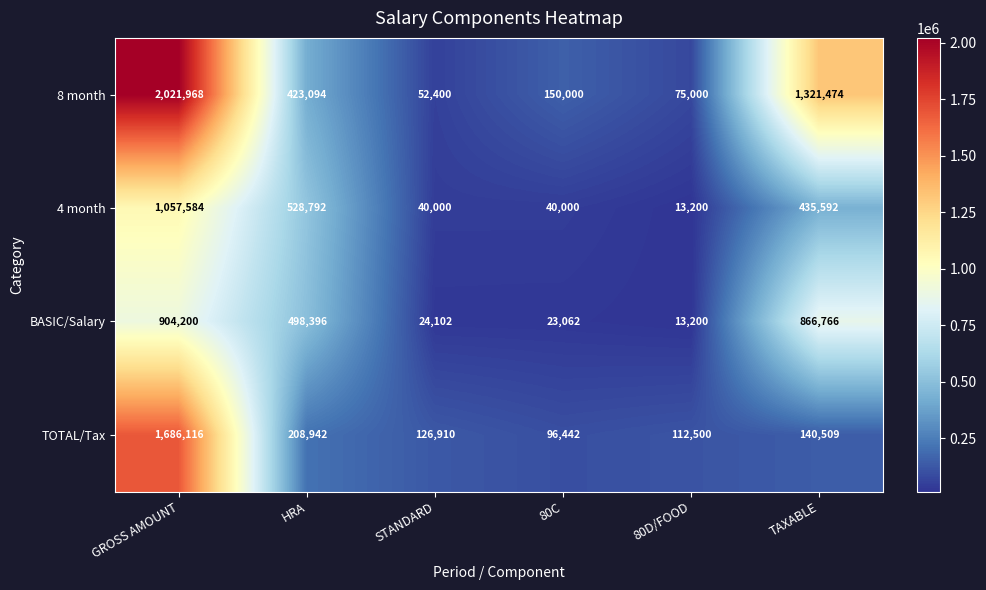

Reading right to left, list all the values displayed in this chart.

8 month: TAXABLE=1321474	80D/FOOD=75000	80C=150000	STANDARD=52400	HRA=423094	GROSS AMOUNT=2021968
4 month: TAXABLE=435592	80D/FOOD=13200	80C=40000	STANDARD=40000	HRA=528792	GROSS AMOUNT=1057584
BASIC/Salary: TAXABLE=866766	80D/FOOD=13200	80C=23062	STANDARD=24102	HRA=498396	GROSS AMOUNT=904200
TOTAL/Tax: TAXABLE=140509	80D/FOOD=112500	80C=96442	STANDARD=126910	HRA=208942	GROSS AMOUNT=1686116